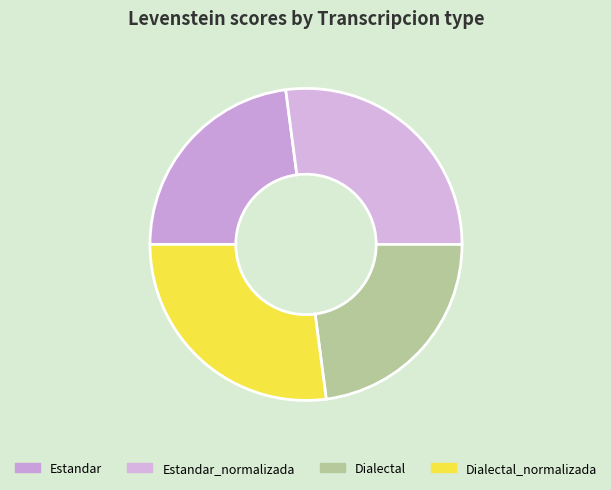

Is it true that Dialectal is 23% of the pie?

True